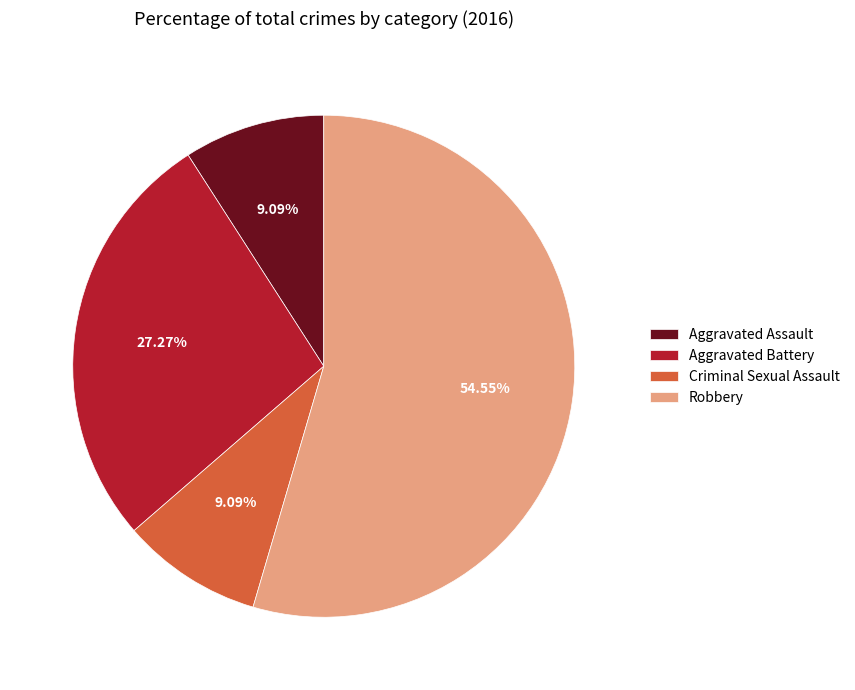

What percentage is the Criminal Sexual Assault slice, to the nearest percent?

9%